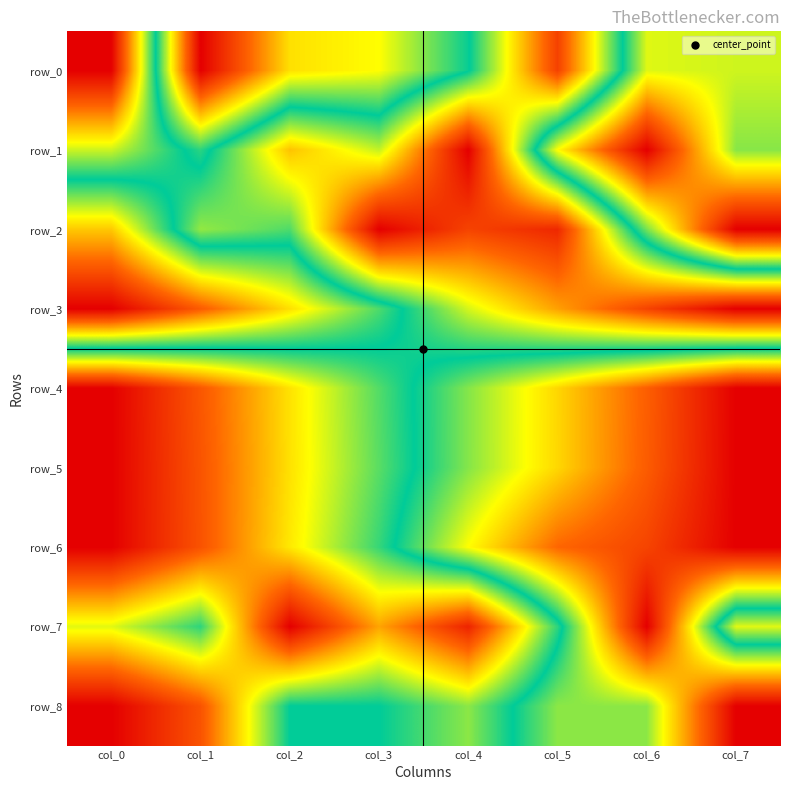

What is the difference between the row_3 values at col_3 and col_7?

0.6